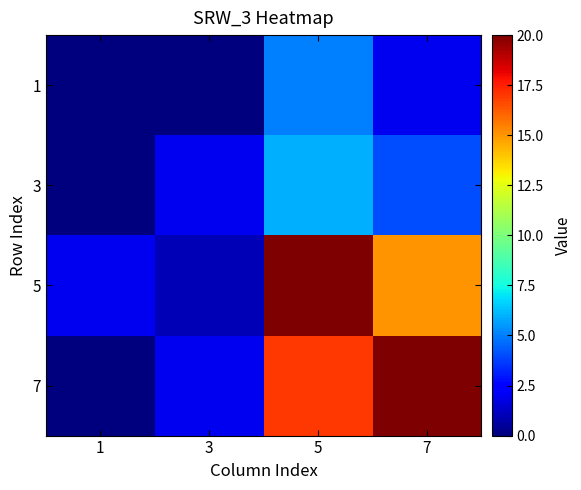

At how many categories does at least one series exceed 8?

2